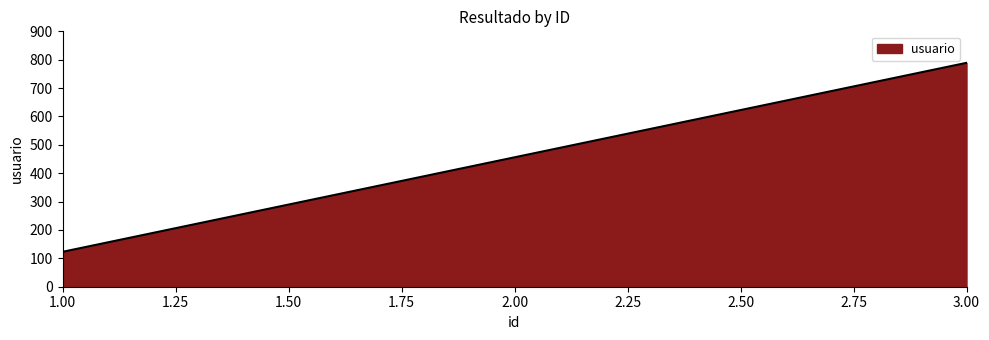

What is the approximate value at 2.00?

456